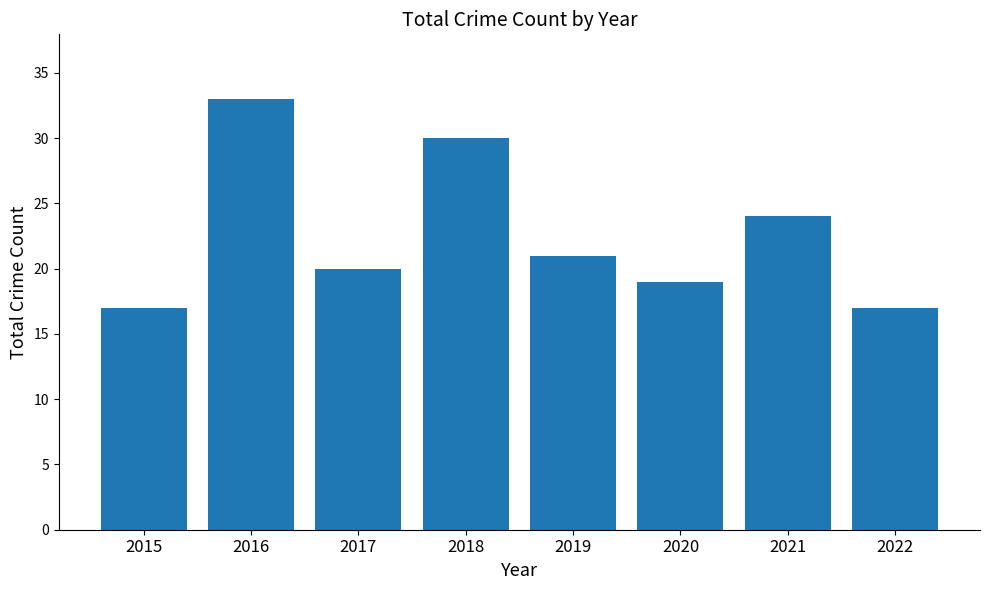

What is the average value?

23